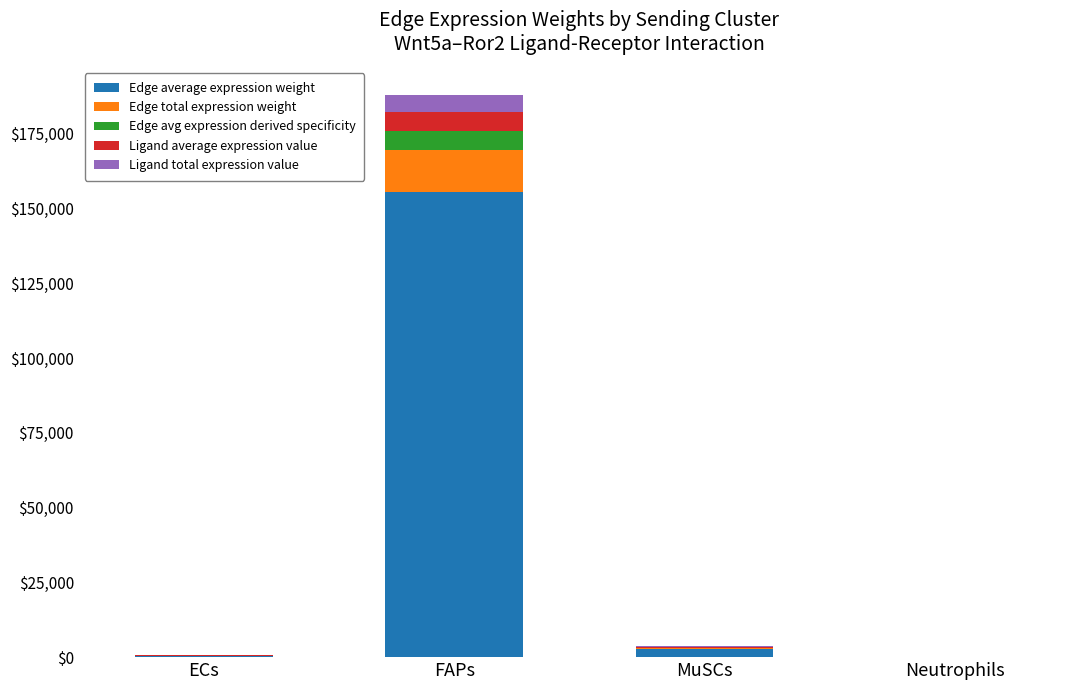

What is the total value across all series at FAPs?

187986.8